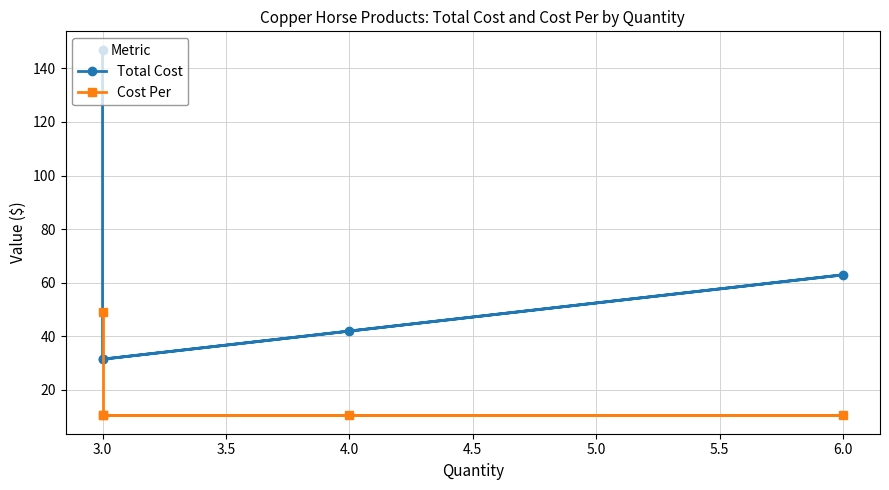

At how many categories does at least one series exceed 78?

1